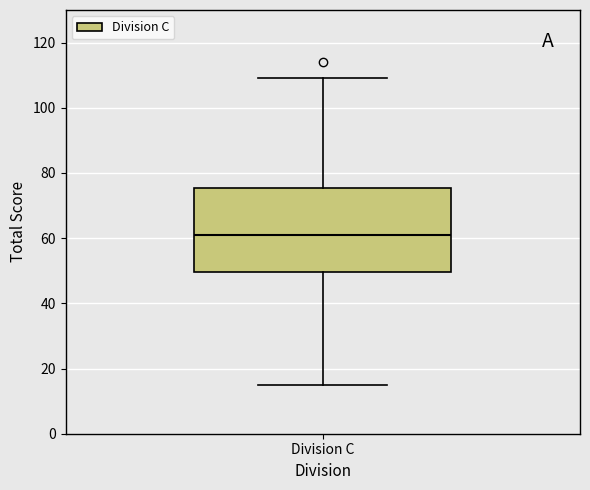

Read this box plot against the y-axis: the position of the median line, the range covered by the box, and the ends of both whiskers. The values are not printed on the chart, so give them approximately, as read against the axis.

median 62, box 50 to 76, whiskers 16 to 110